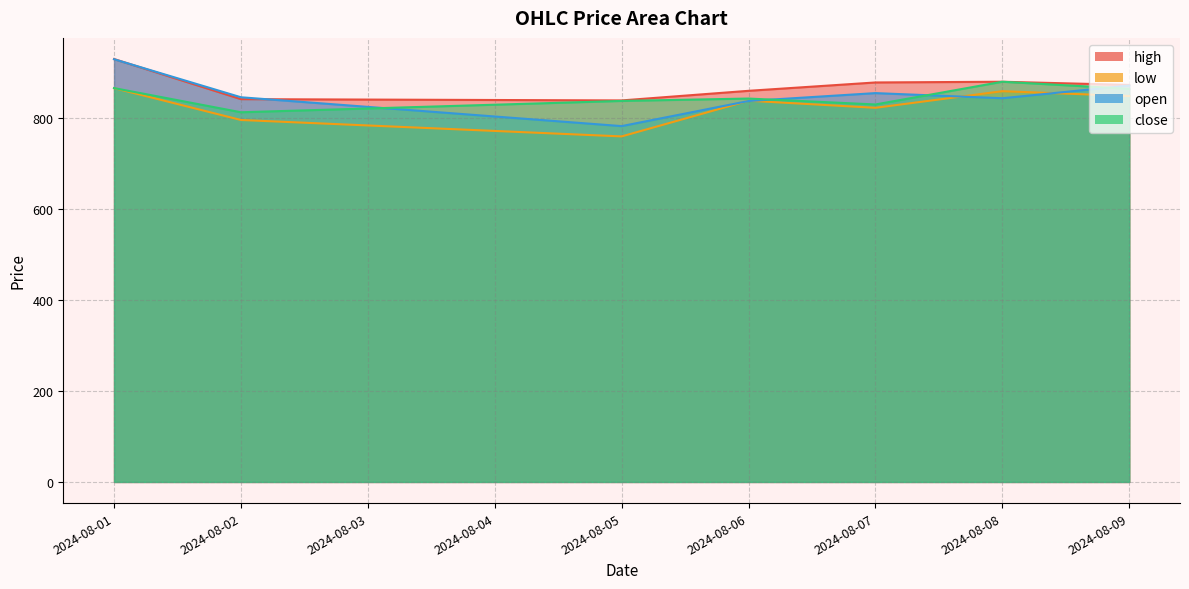

At which category does the chart reach its minimum across all series?

2024-08-05